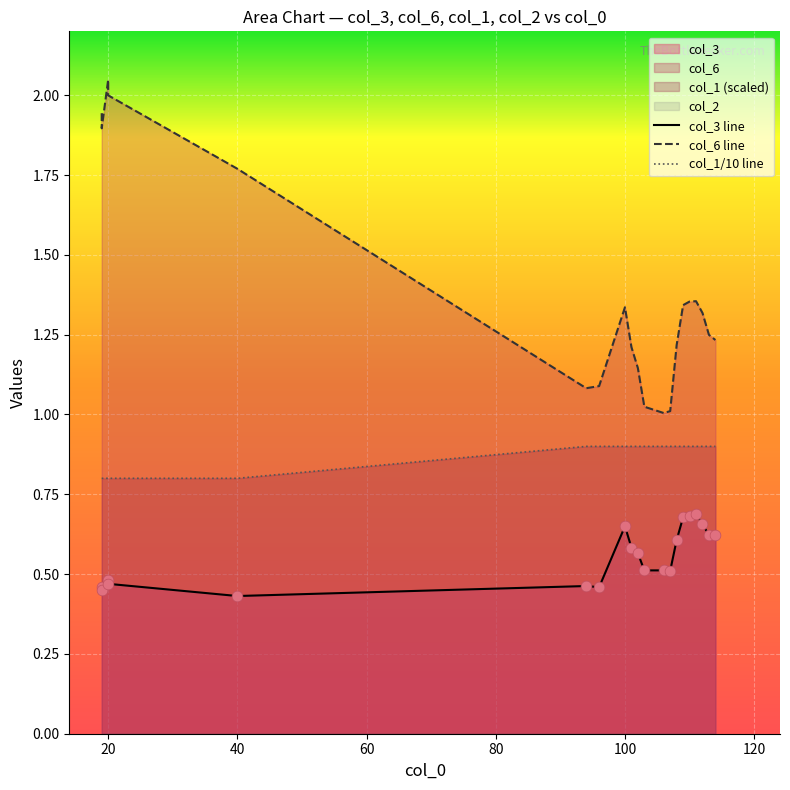

Which series reaches the minimum Y coordinate?

col_3